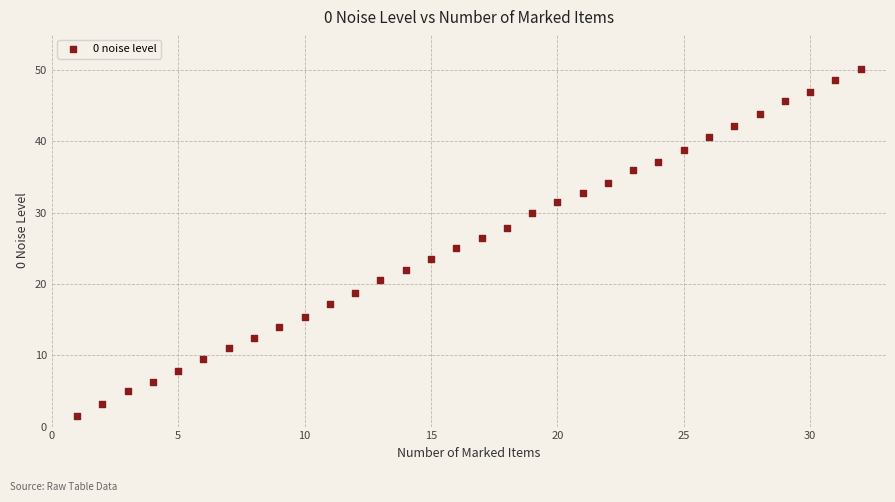

What is the range of X values (max minus min)?

31.0